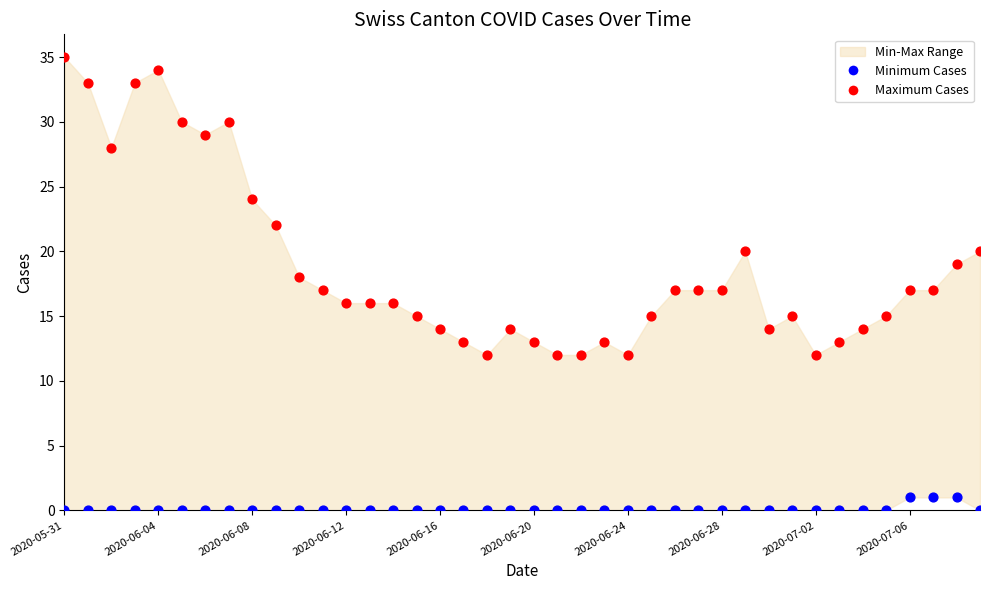

Across all data points, what is the range of Y values (max minus min)?

35